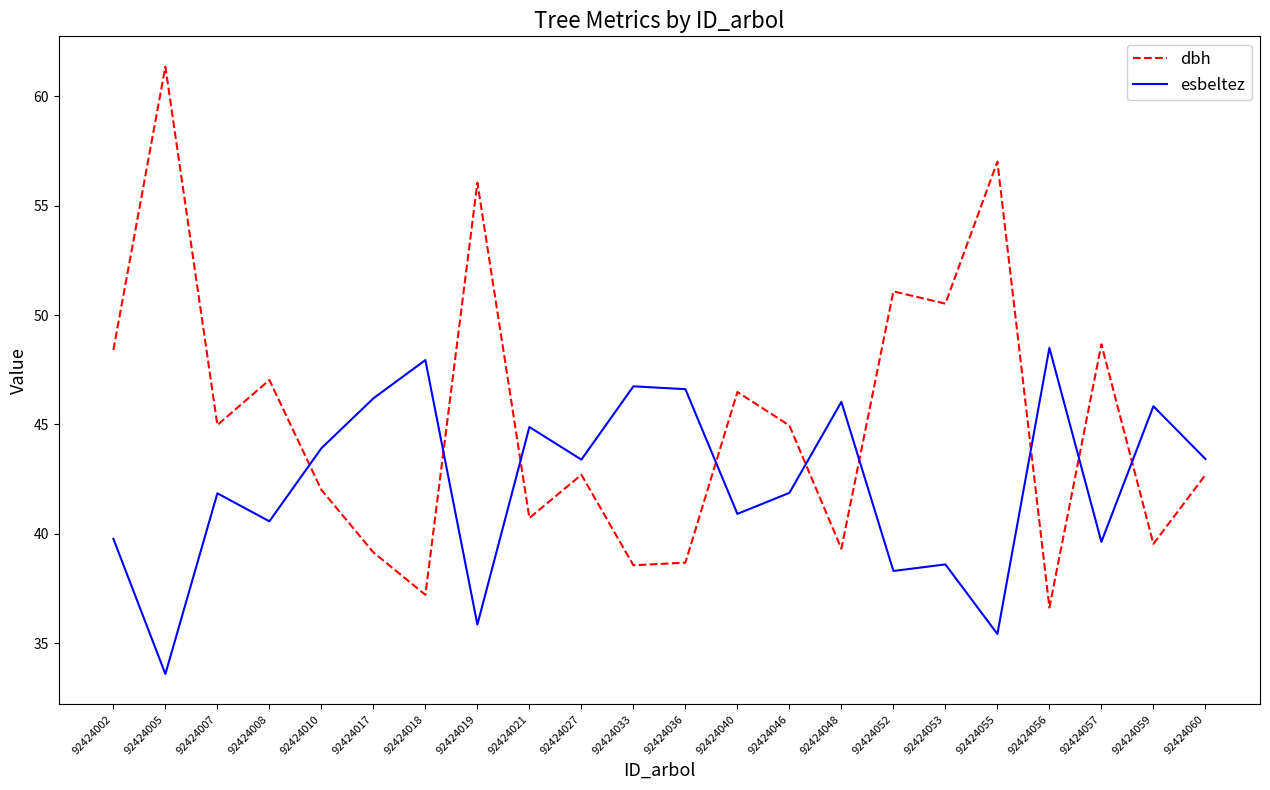

What is the sum of the dbh values at 92424021 and 92424036?

79.4